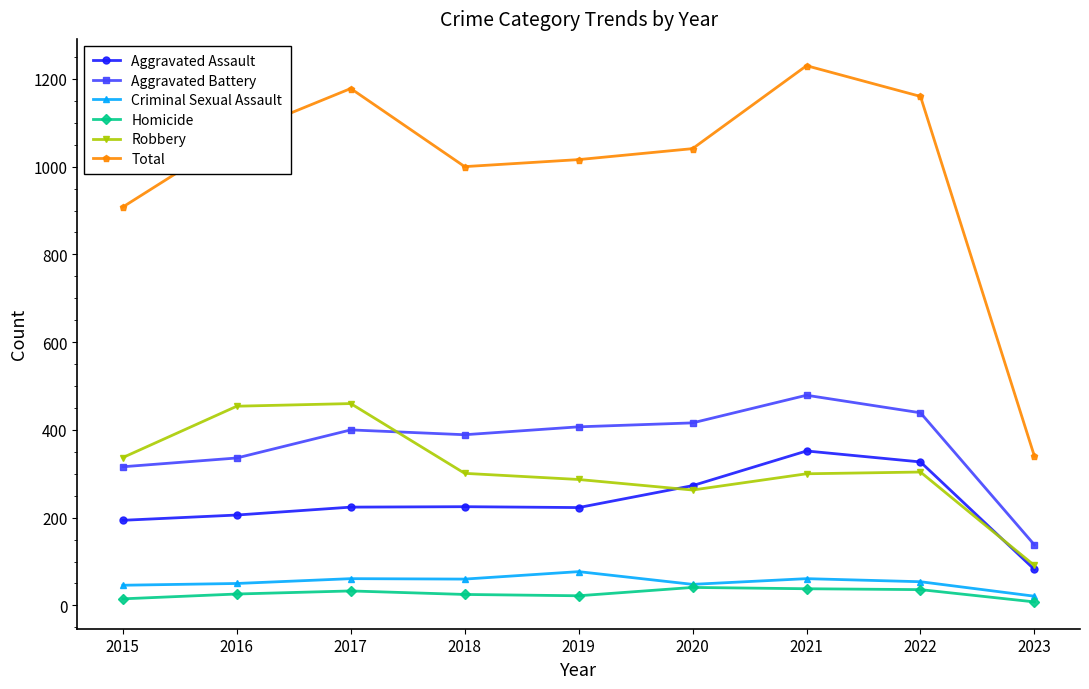

What is the smallest value displayed?

8